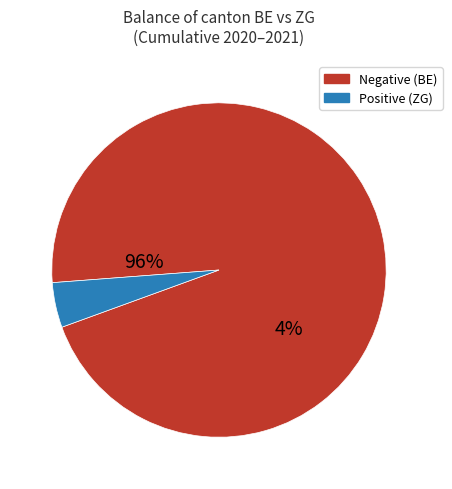

Is 11 the majority of the pie?

No